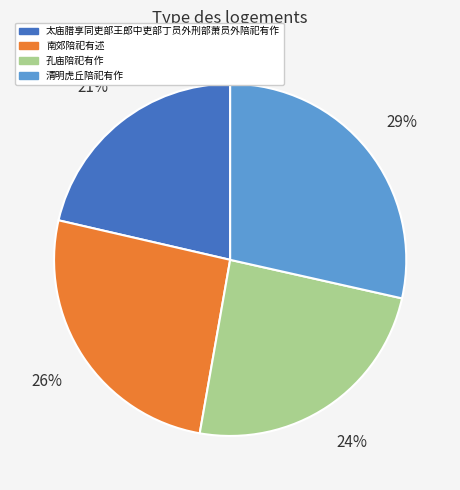

True or false: 太庙腊享同吏部王郎中吏部丁员外刑部萧员外陪祀有作 accounts for 30% of the total.

False